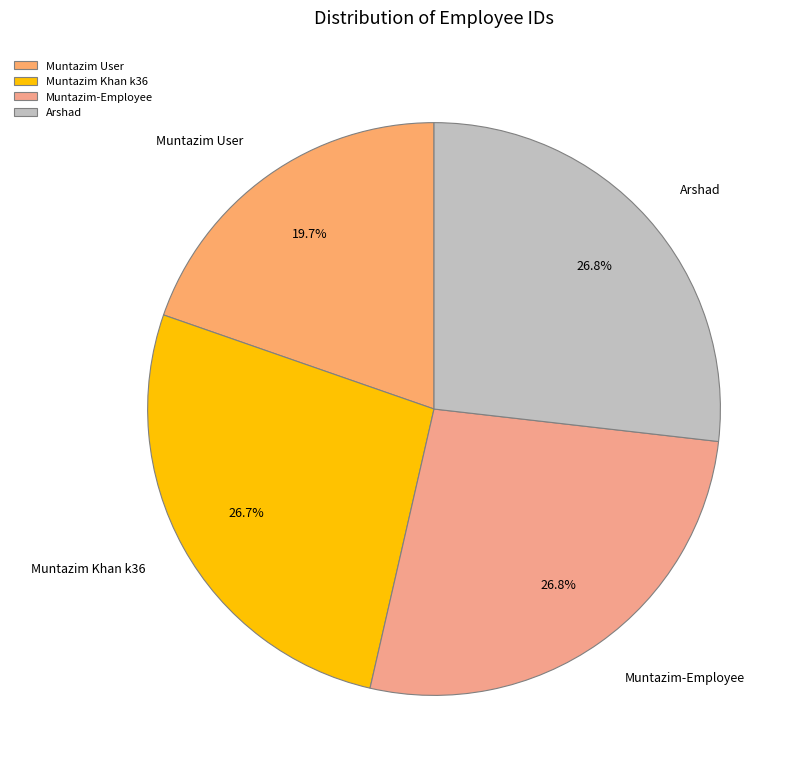

Which slice is the smallest?

Muntazim User